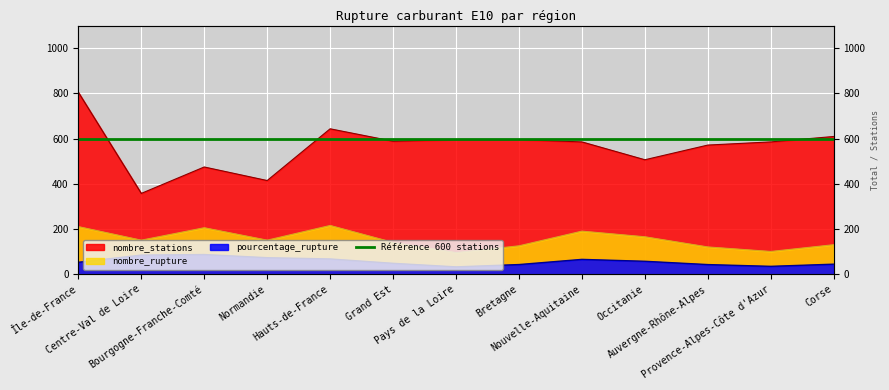

How many interior local valleys does the nombre_rupture series have?

4